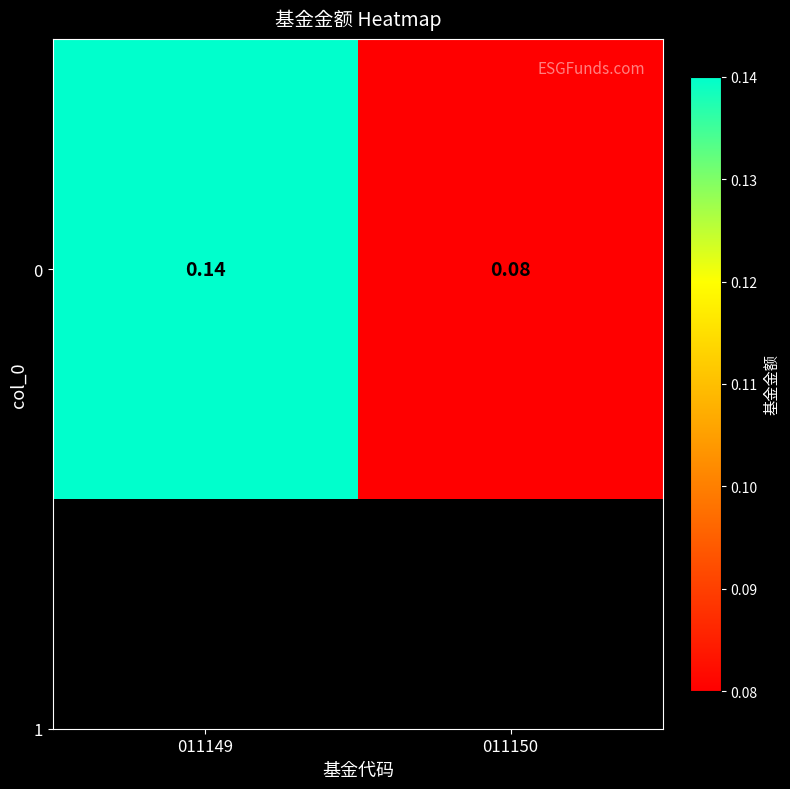

Reading left to right, what are all the values shown in this chart?

011149=0.1	011150=0.1